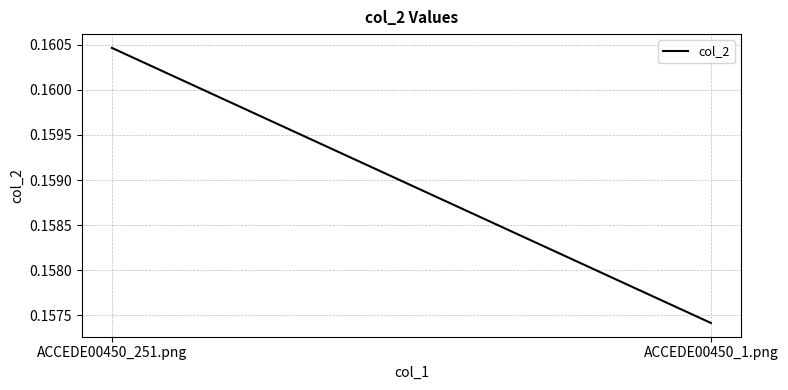

Count the values in the range 0 to 1.

2